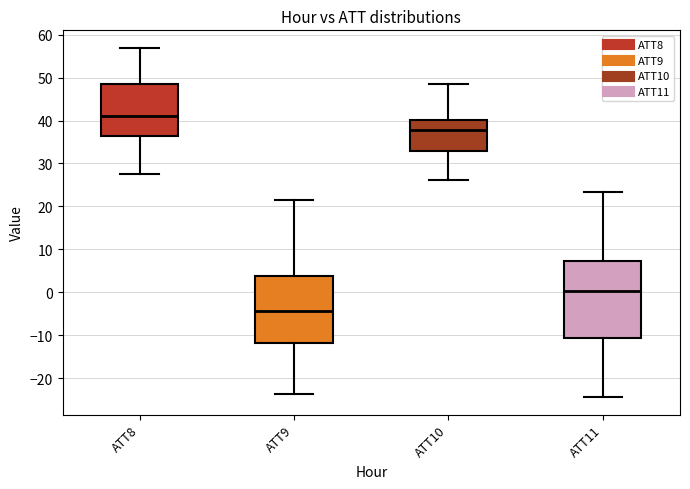

Comparing the boxes themselves (not the whiskers), which one is the tallest?

ATT11